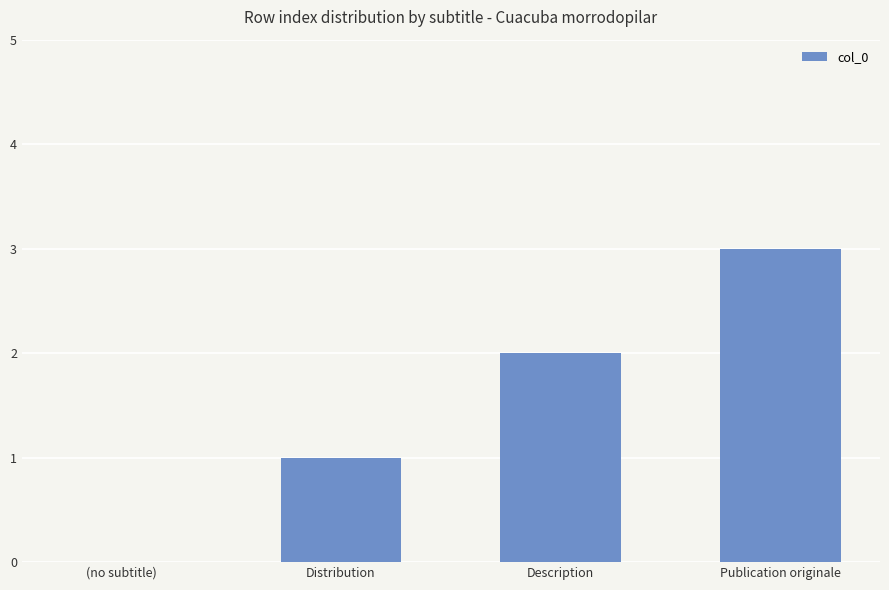

What is the average value?

2